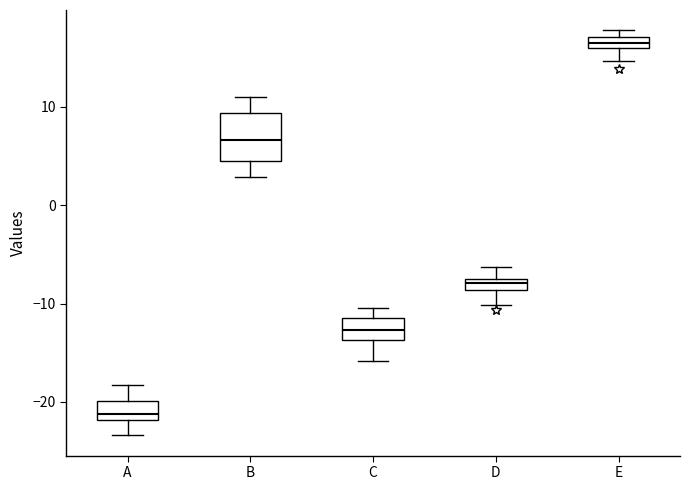

Where does the upper whisker of the box for B end on the y-axis? The values are not printed on the chart, so give them approximately, as read against the axis.

11